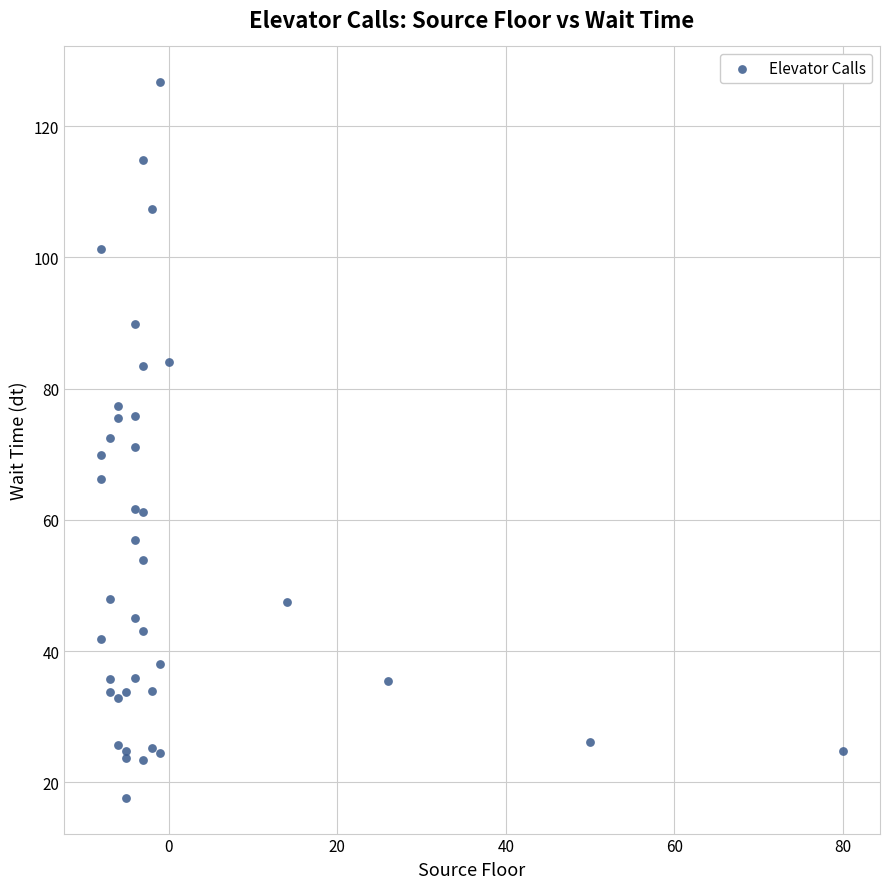

What is the range of X values (max minus min)?

88.0